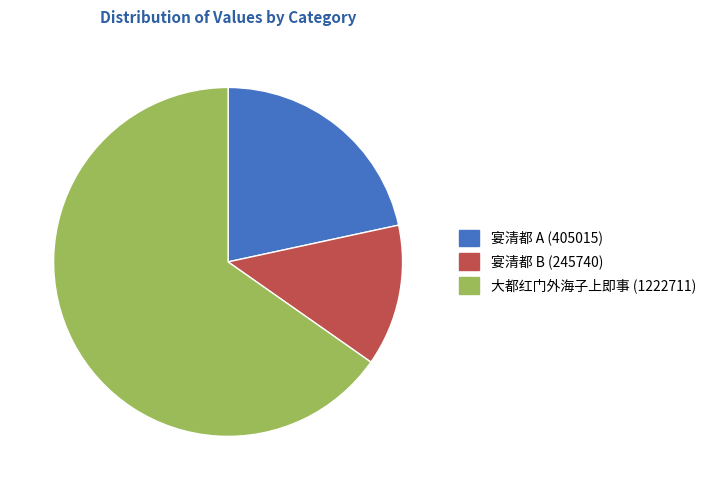

Which slice is the largest?

大都红门外海子上即事 (1222711)